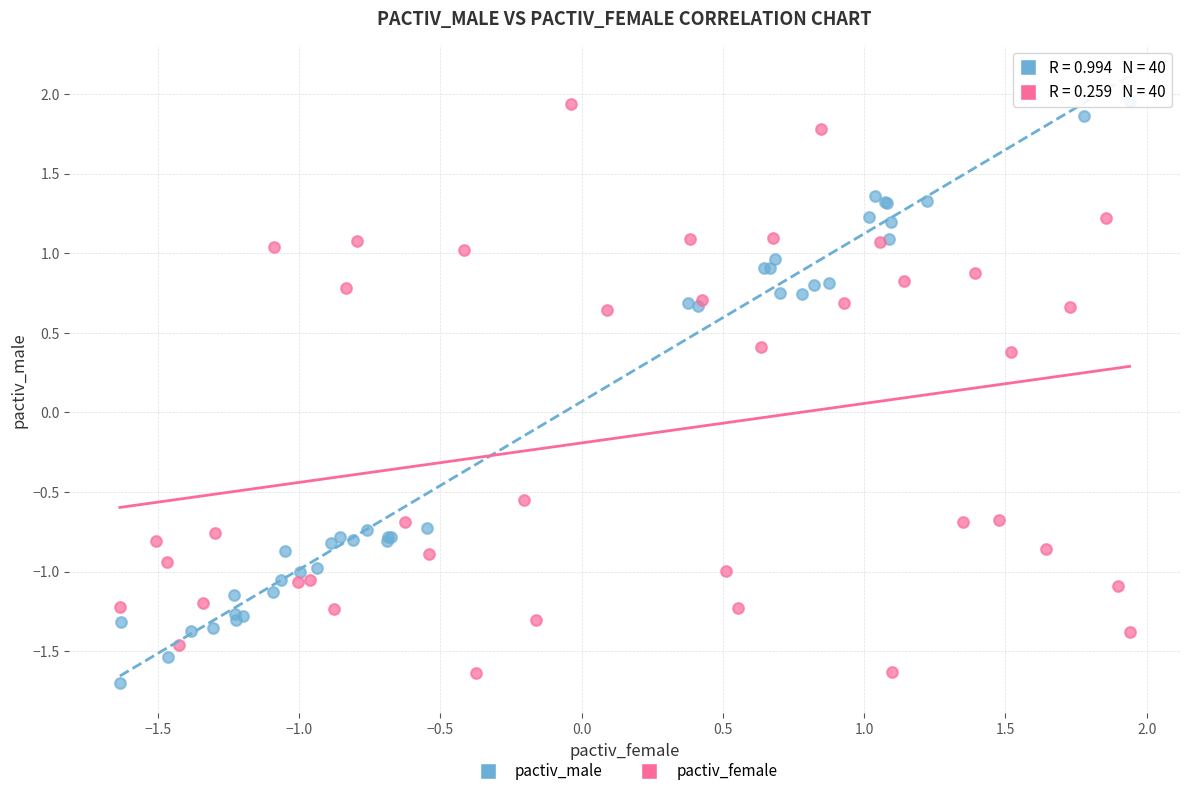

What are all the series names shown in the legend?

pactiv_male, pactiv_female